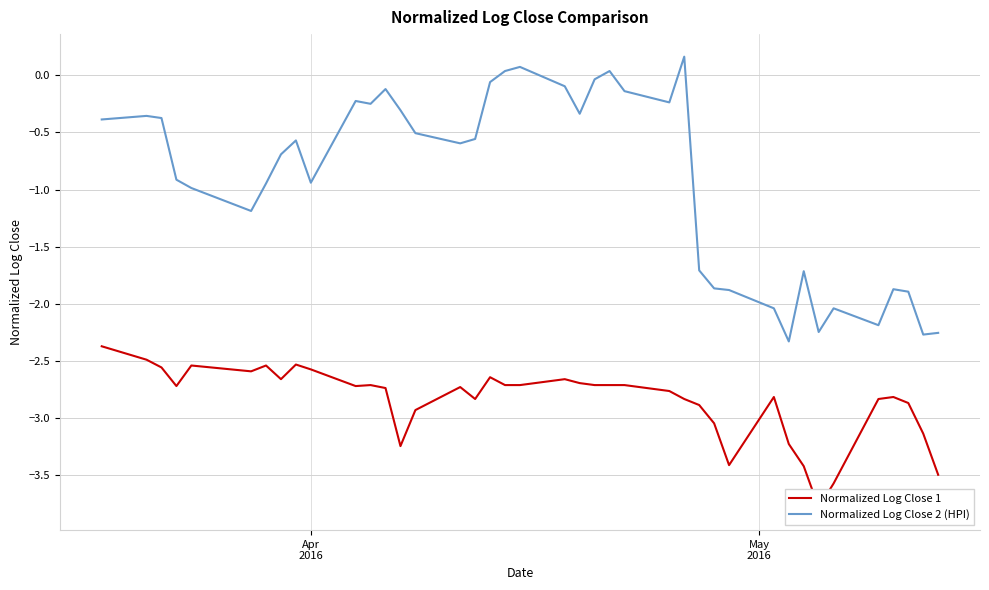

Is it true that Normalized Log Close 1 equals -3.7 at 21?

False